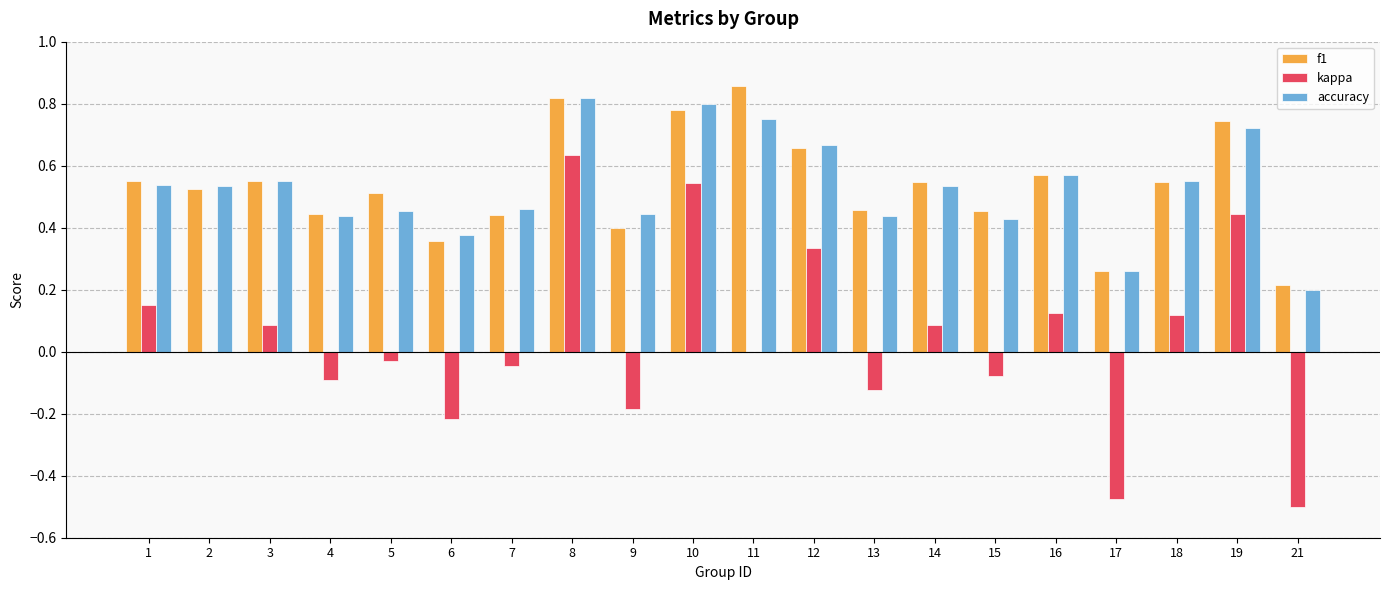

At which category is the sum across all series the highest?

8